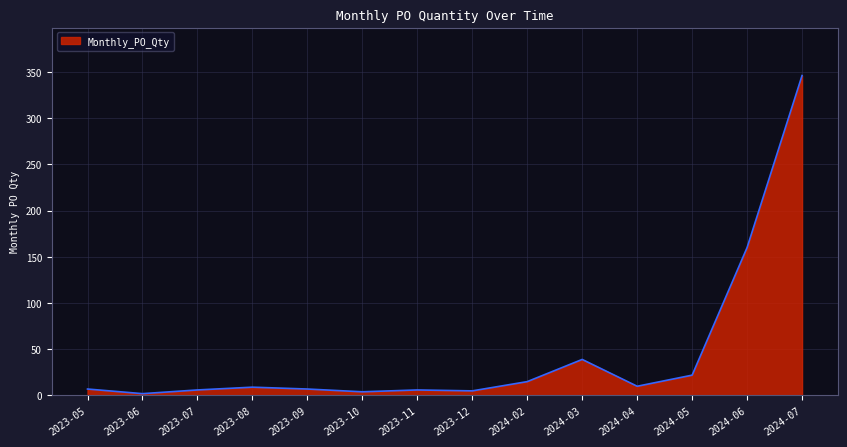

What is the difference between the maximum and minimum values?

344